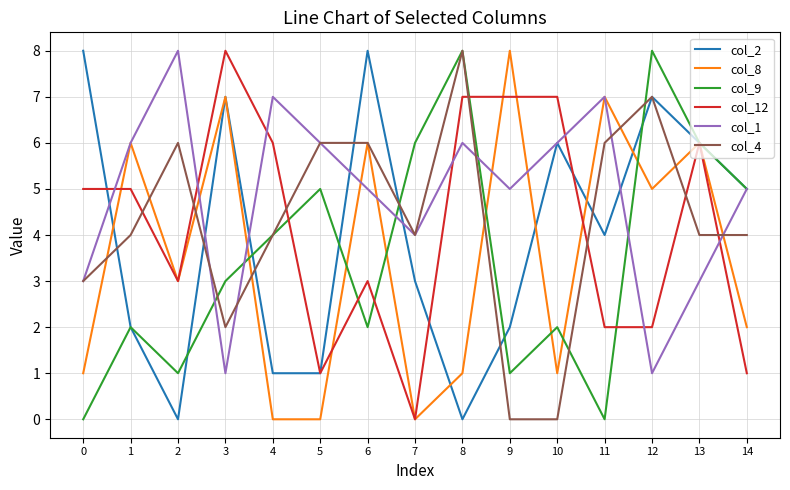

The col_9 series shows 1 at 2. True or false?

True